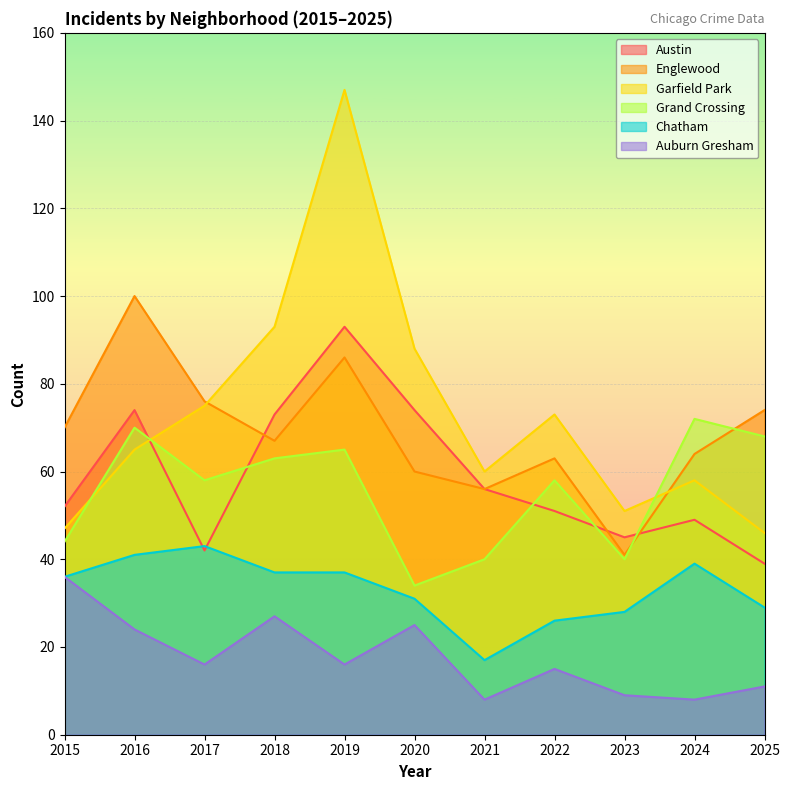

How many interior local valleys does the Chatham series have?

1